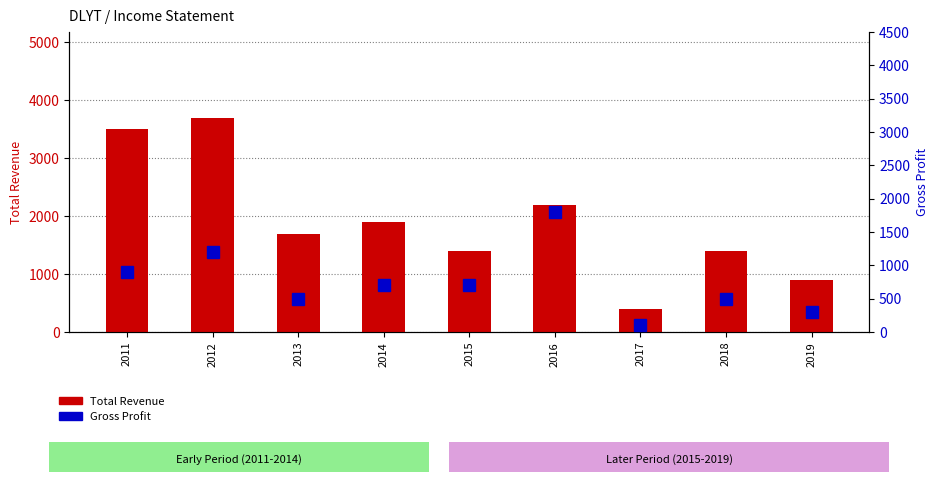

Count the number of data series in this chart.

2